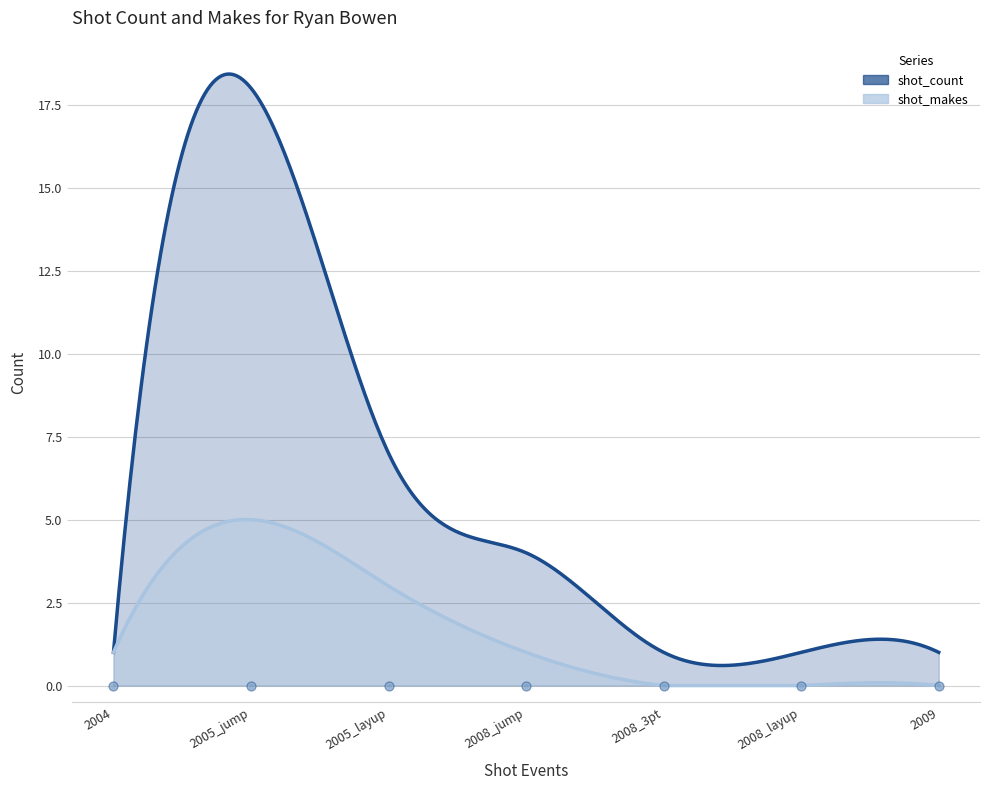

Which series has the largest total across all categories?

shot_count